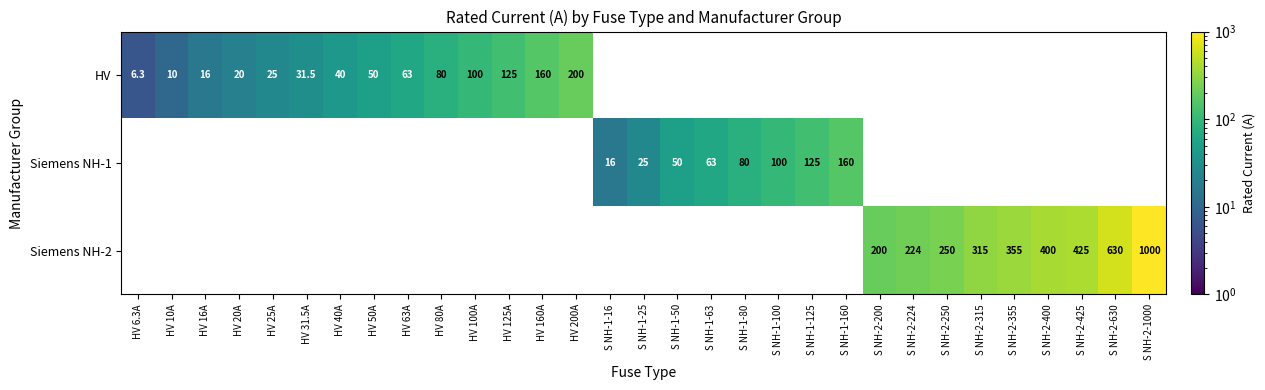

Between HV 80A and HV 25A, which is larger?

HV 80A